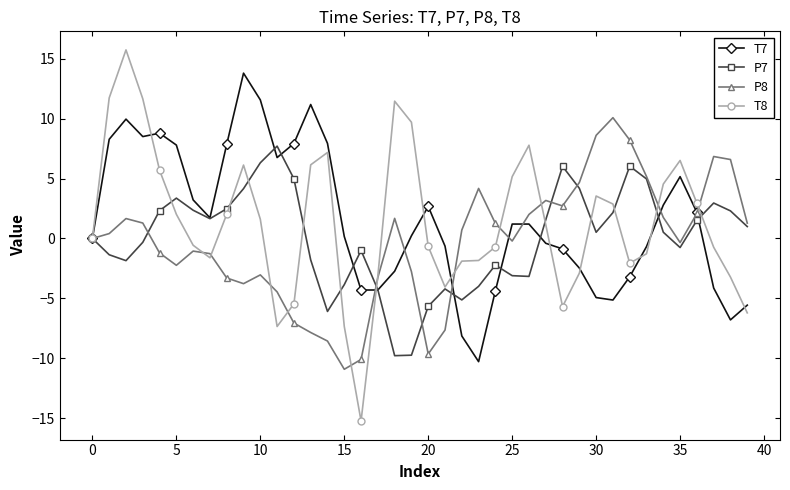

What are all the series names shown in the legend?

T7, P7, P8, T8